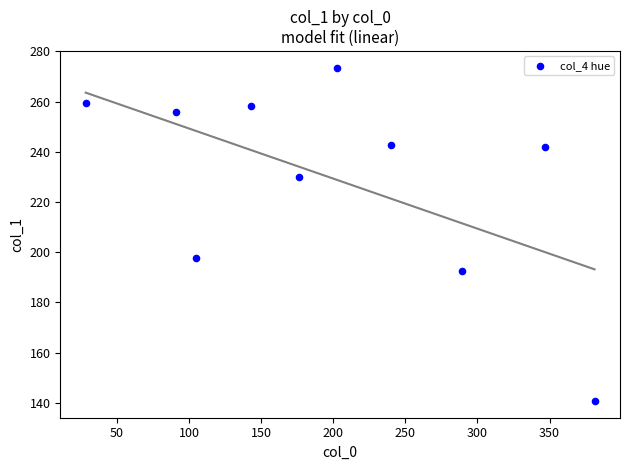

What Y value in the scatter plot is closest to 207?

197.6